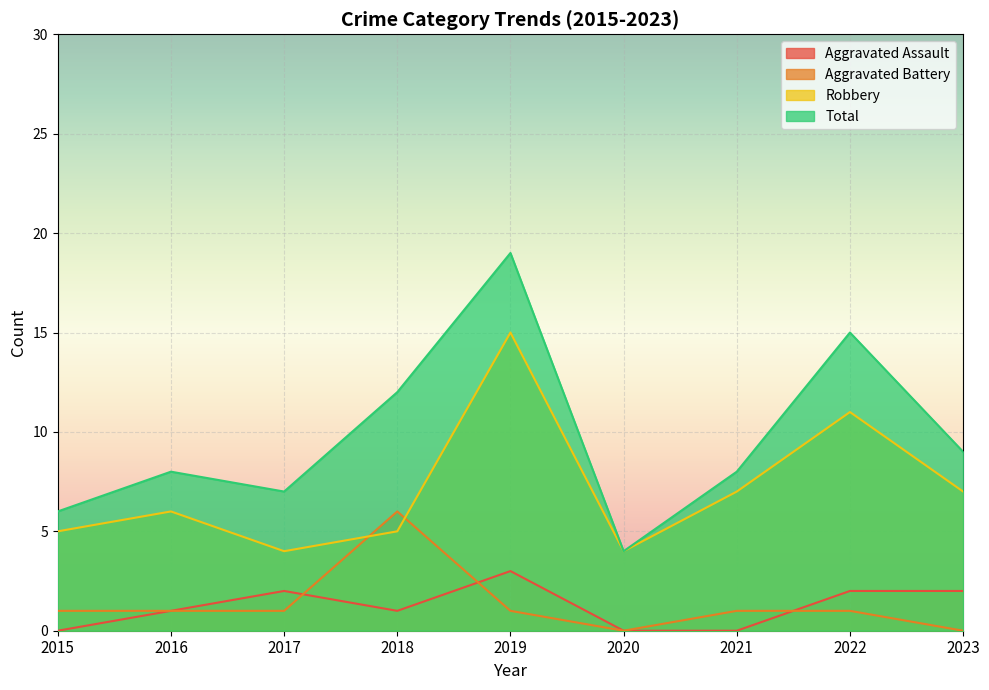

What is the difference between the highest and lowest values at 2016?

7